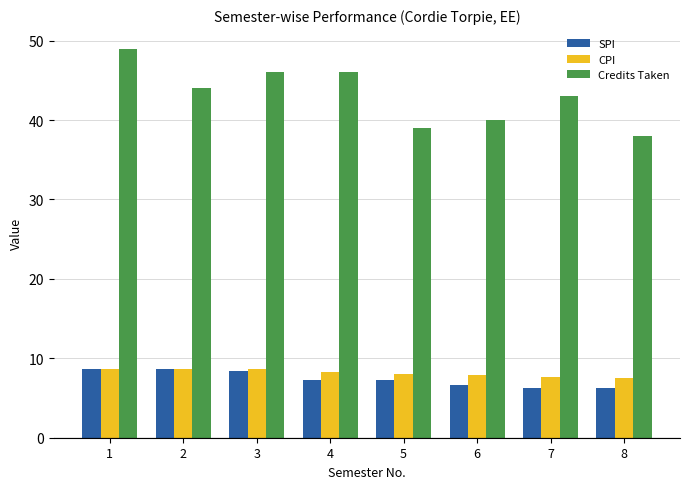

Which label corresponds to the largest value in the chart?

1